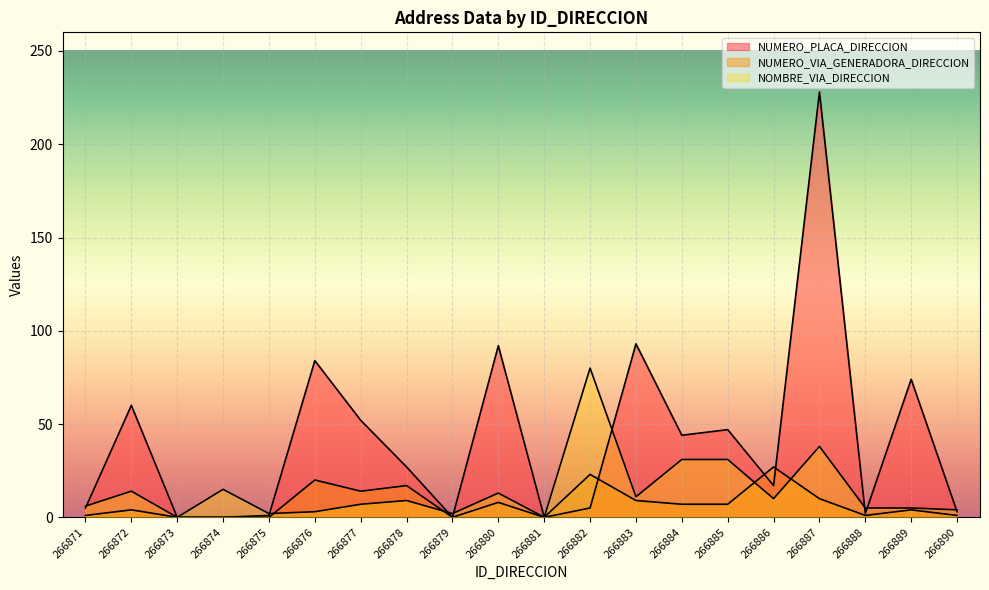

Is it true that NOMBRE_VIA_DIRECCION equals 2 at 266879?

True